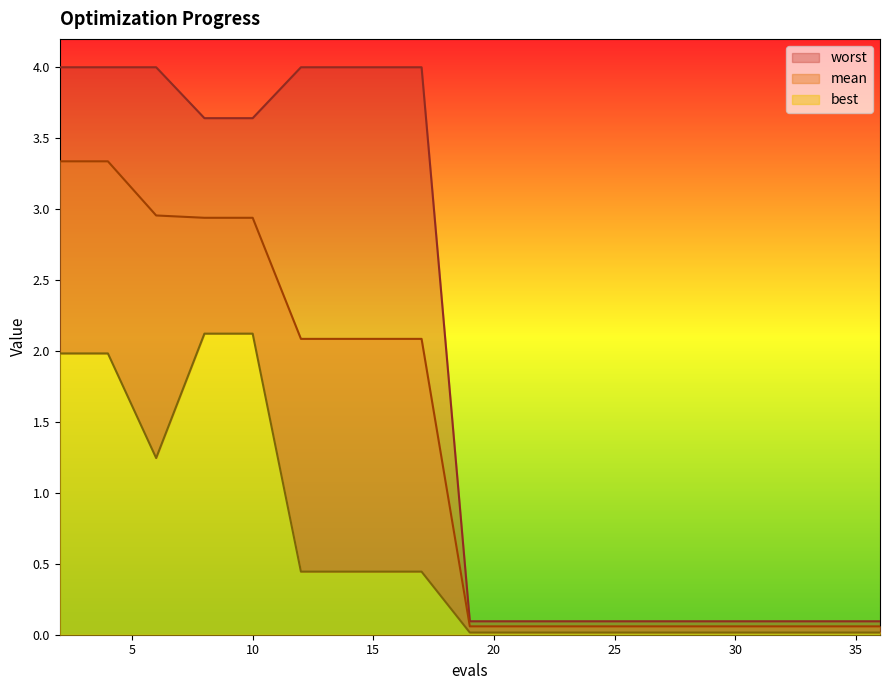

Between 12 and 23, which series saw the biggest shift?

worst